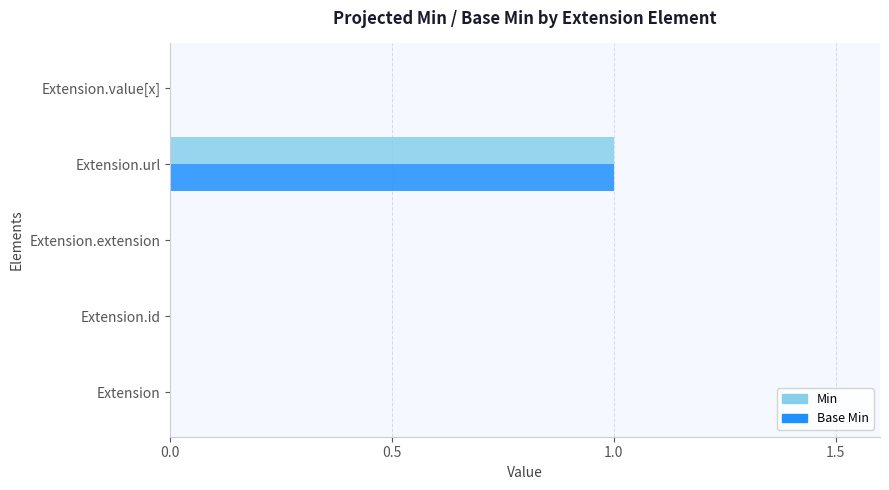

Which label corresponds to the largest value in the chart?

Extension.url